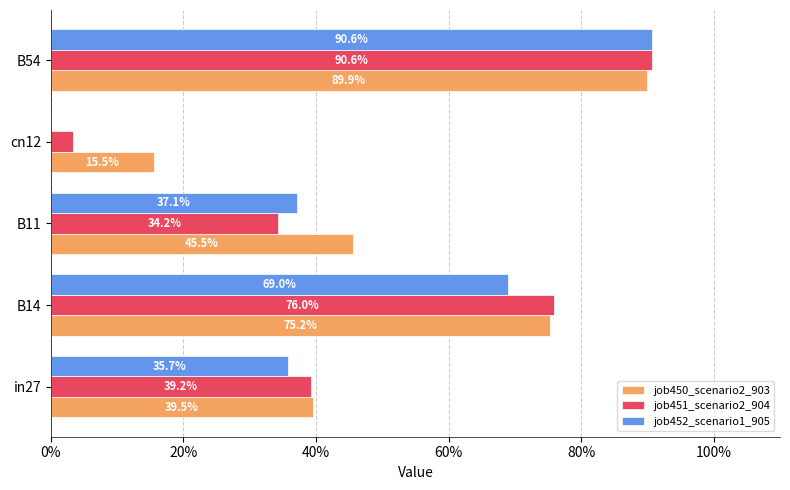

What is the highest value of the job451_scenario2_904 series?

0.9